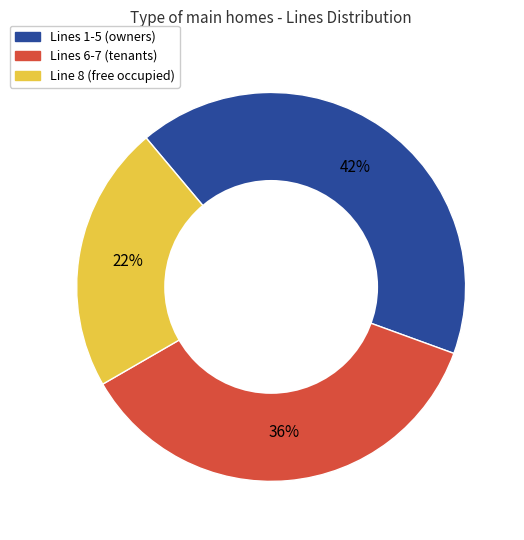

To the nearest percent, what is the average slice percentage?

33%